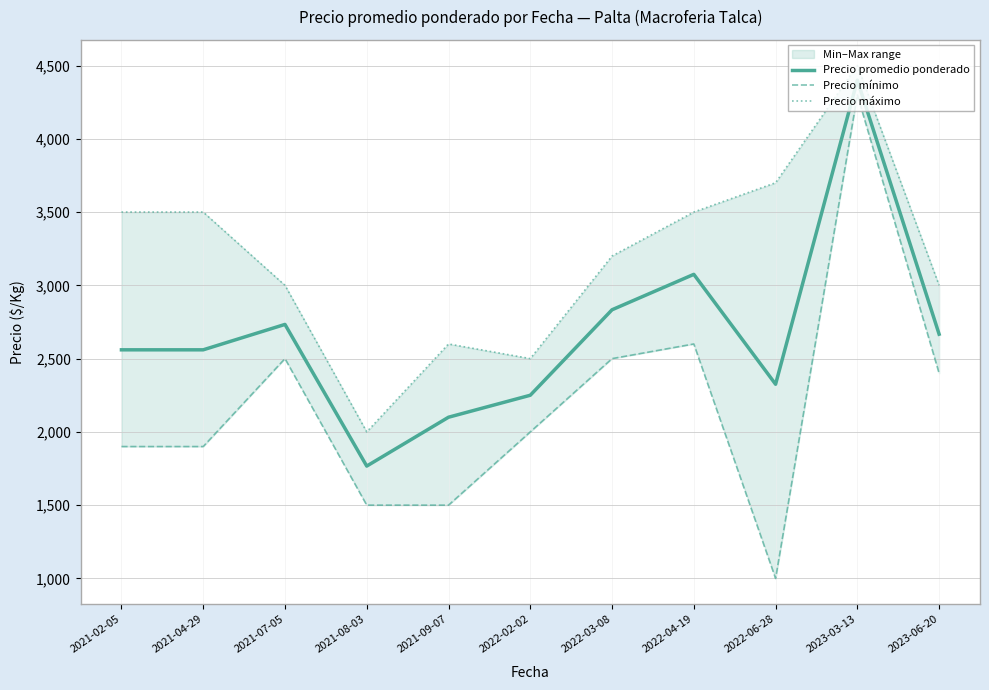

Does the chart display data point markers on the line(s)?

No